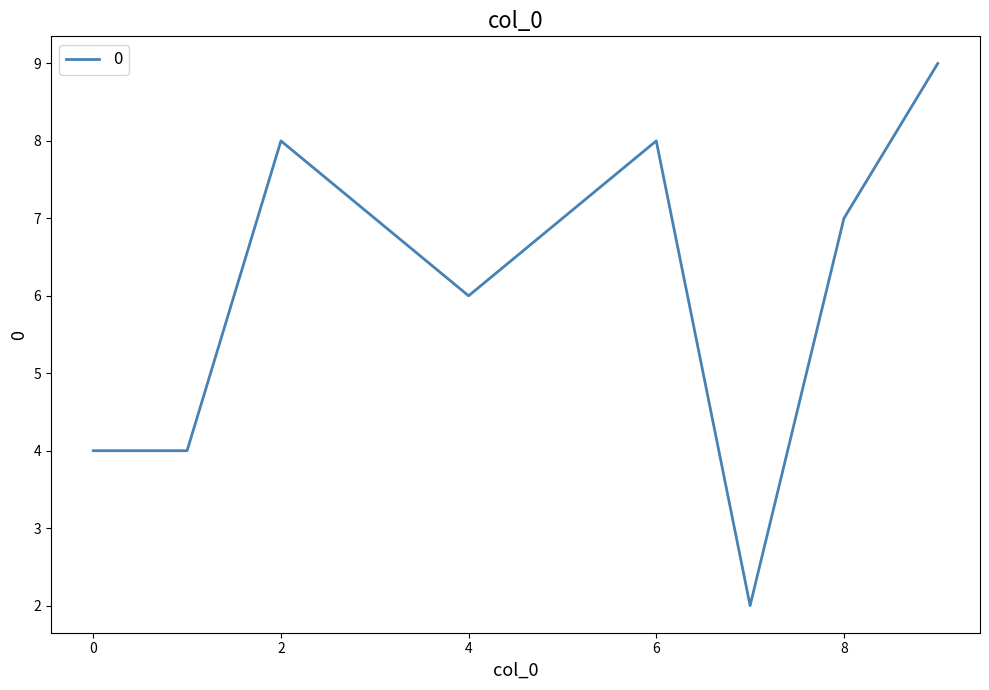

What is the smallest value displayed?

2